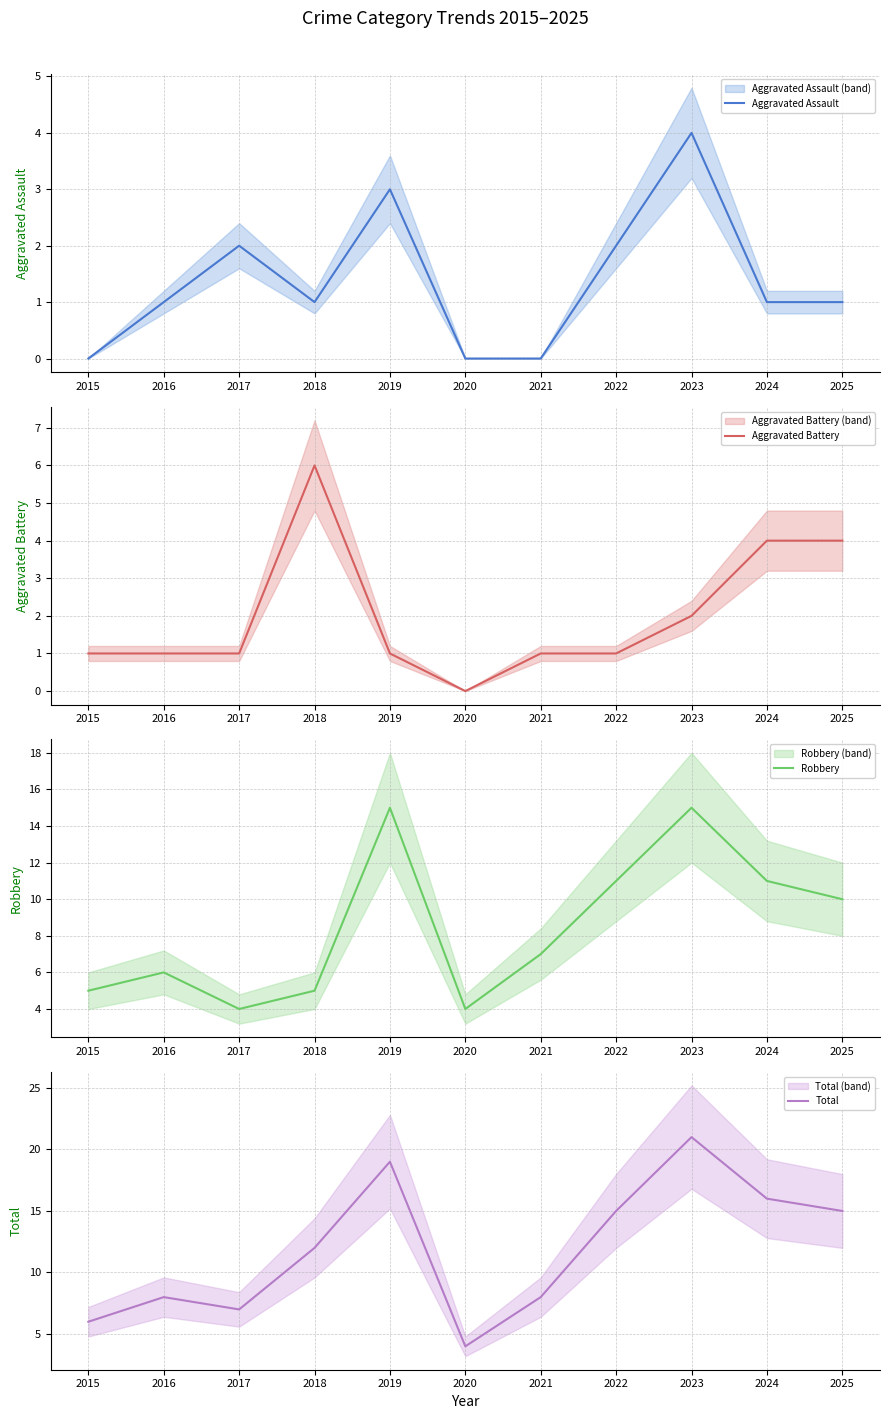

At which category is the sum across all series the highest?

2023